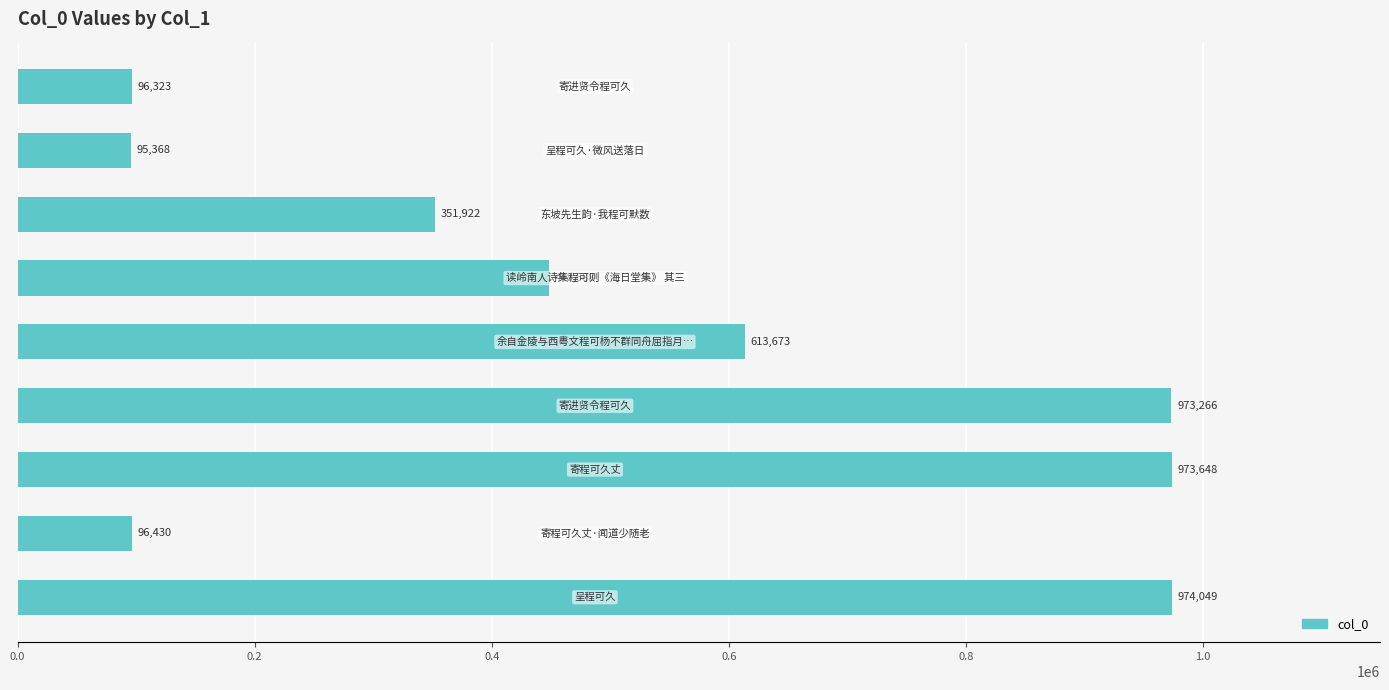

What is the maximum value shown in the chart?

974049